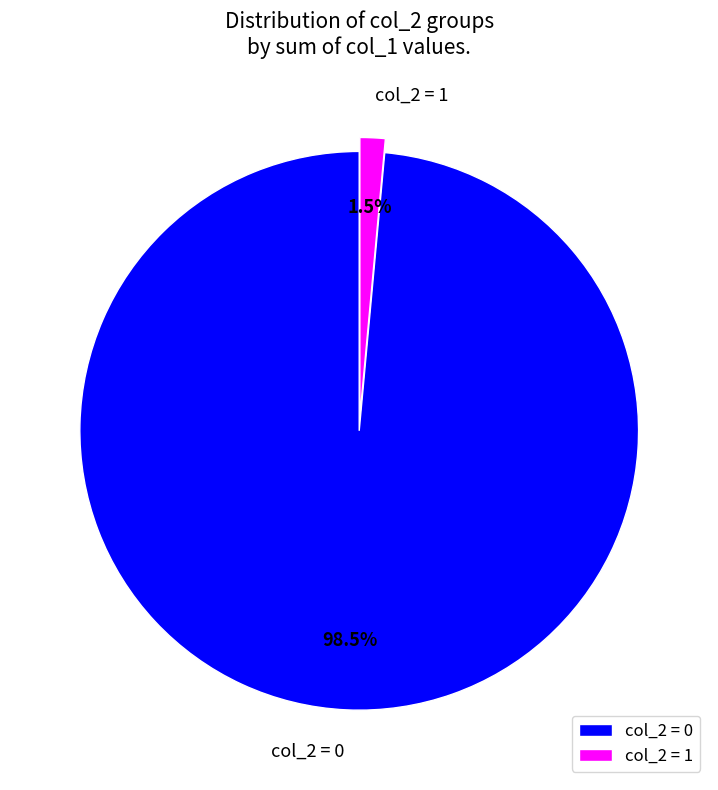

Rank the categories by value from lowest to highest.

col_2 = 1, col_2 = 0